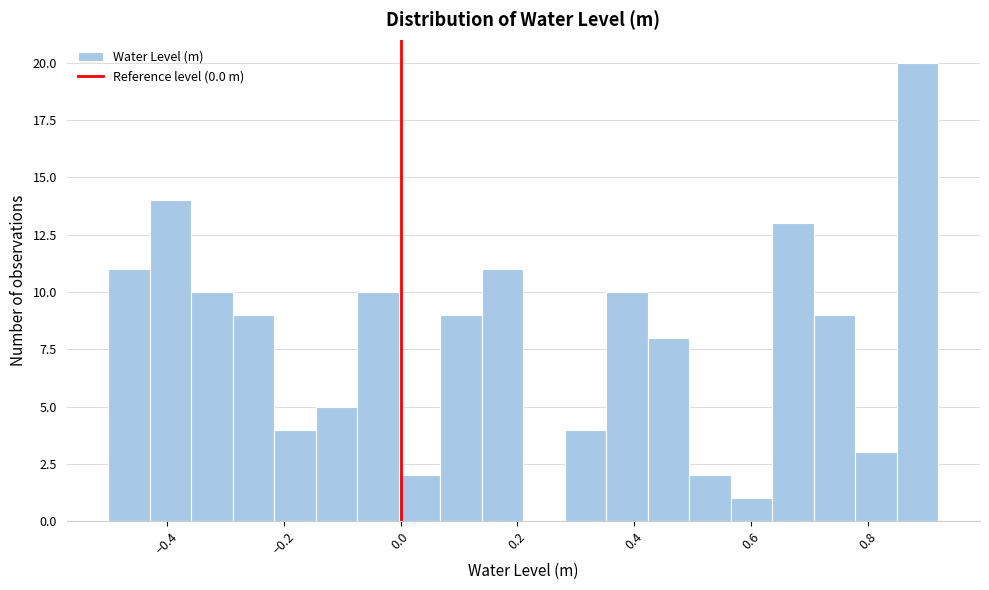

Around what value on the x-axis is the tallest bar? Give the approximate position of its centre, as read against the axis.

0.88